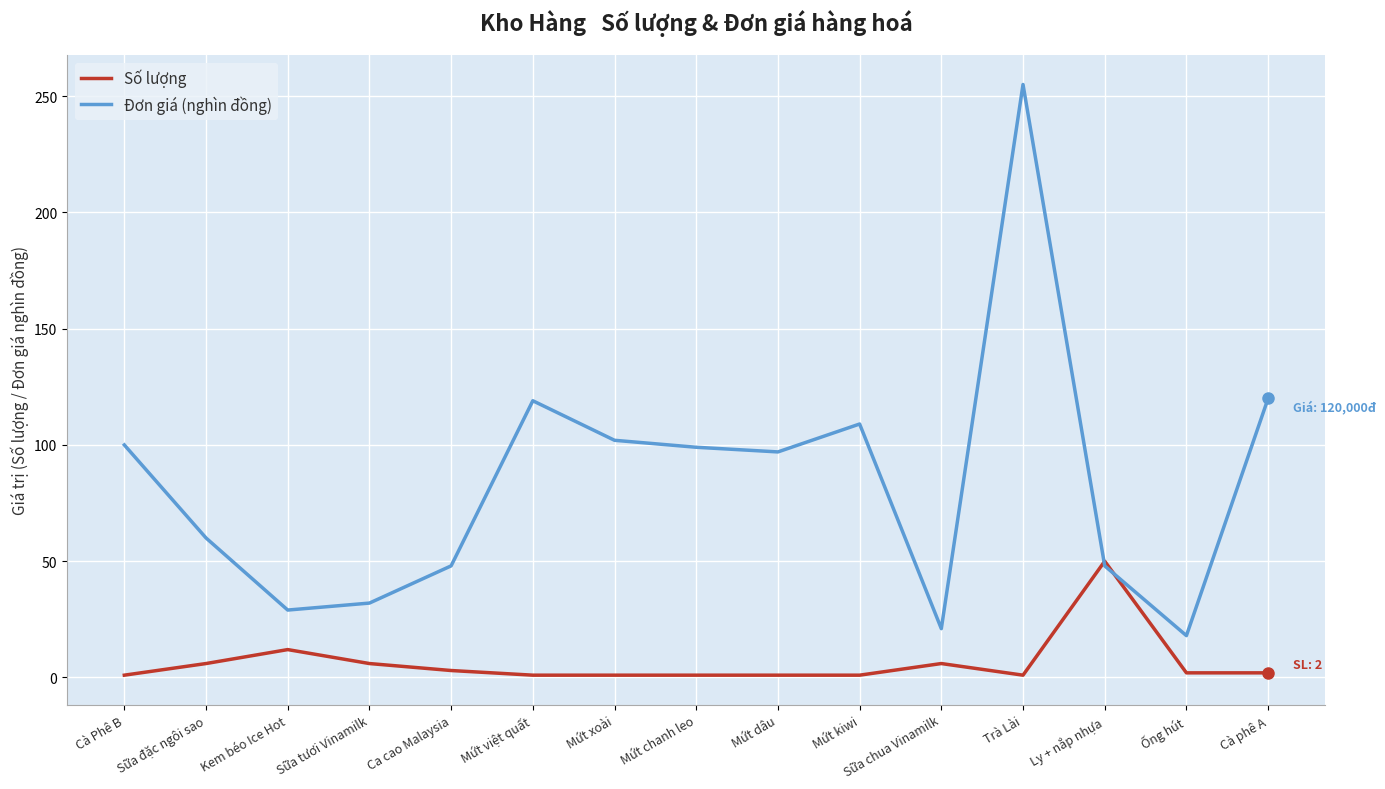

Is it true that Số lượng equals 50 at Ly + nắp nhựa?

True